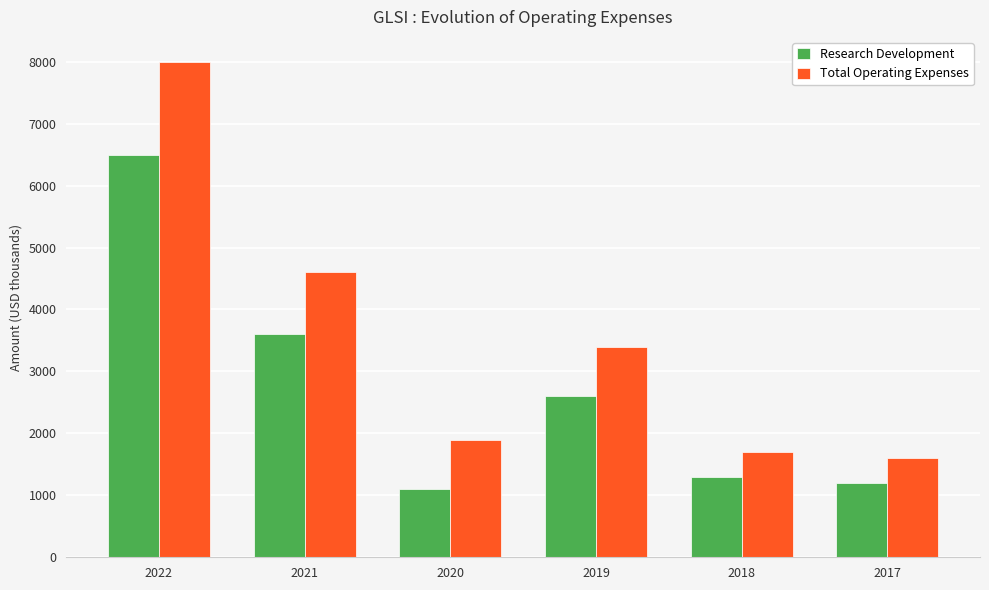

What are all the series names shown in the legend?

Research Development, Total Operating Expenses